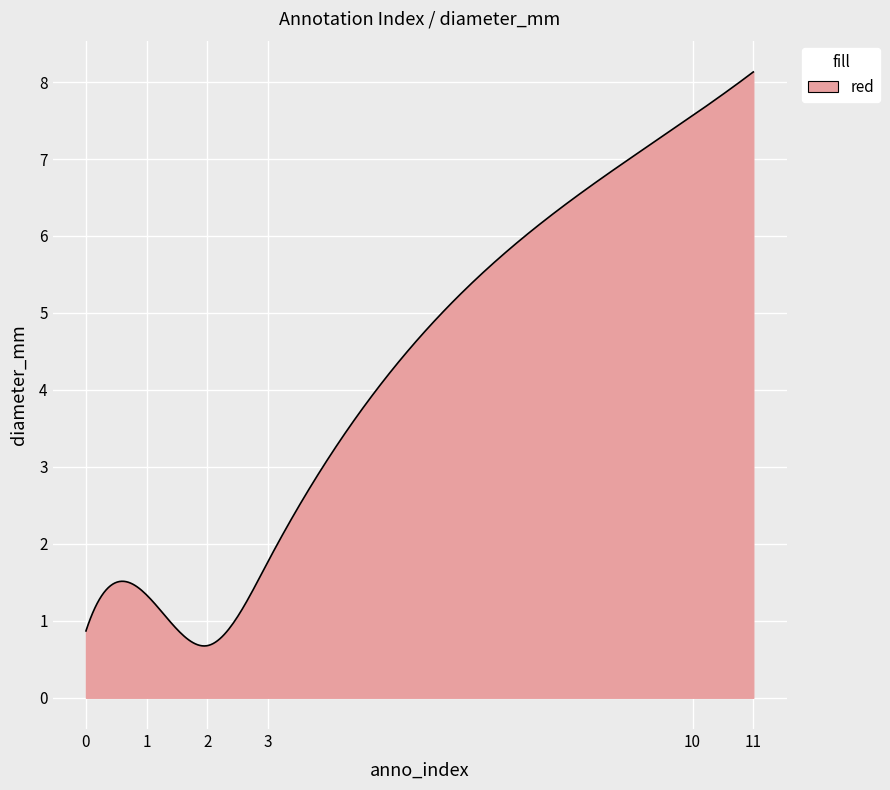

What is the smallest value displayed?

0.7